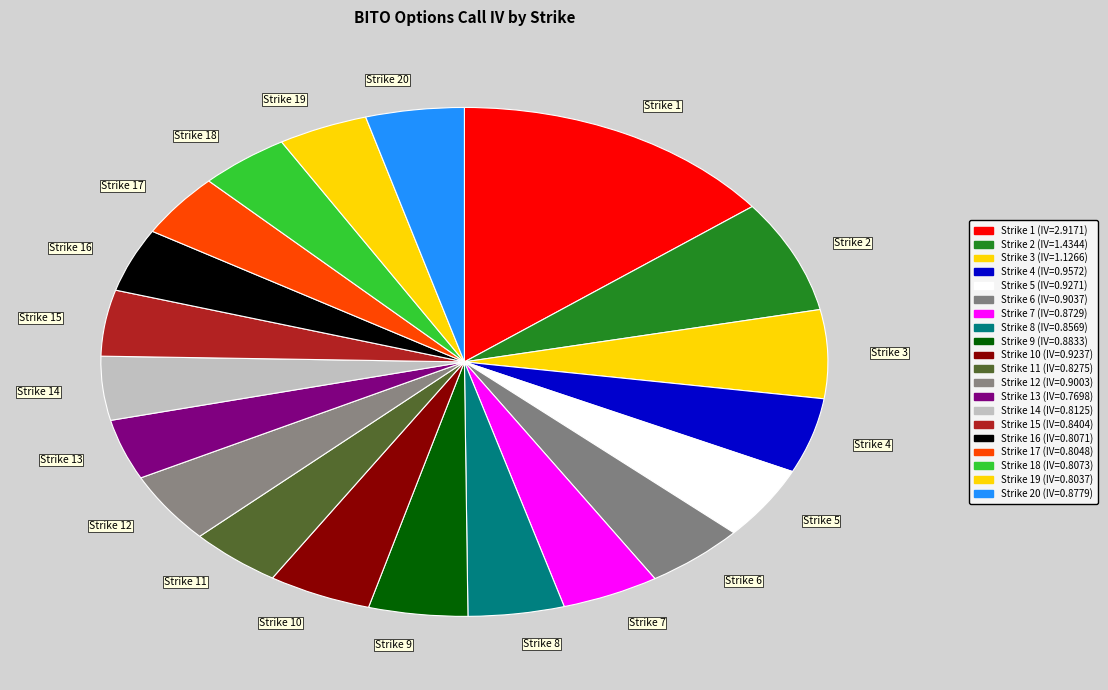

Which slice is the largest?

Strike 1